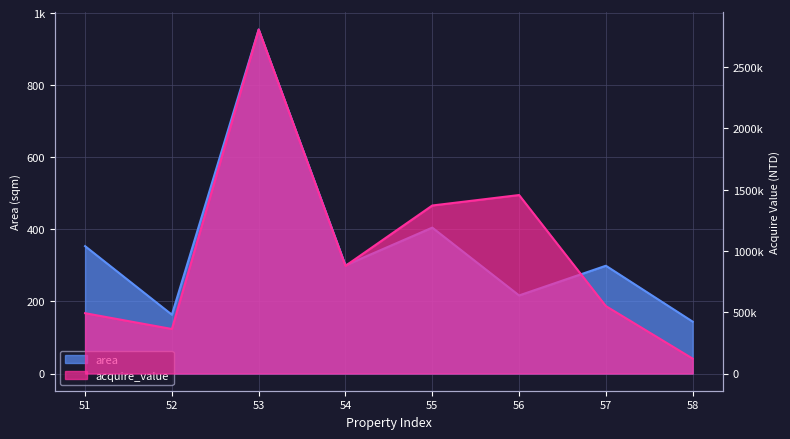

What is the value of the area point at the 3rd from the left?

954.4